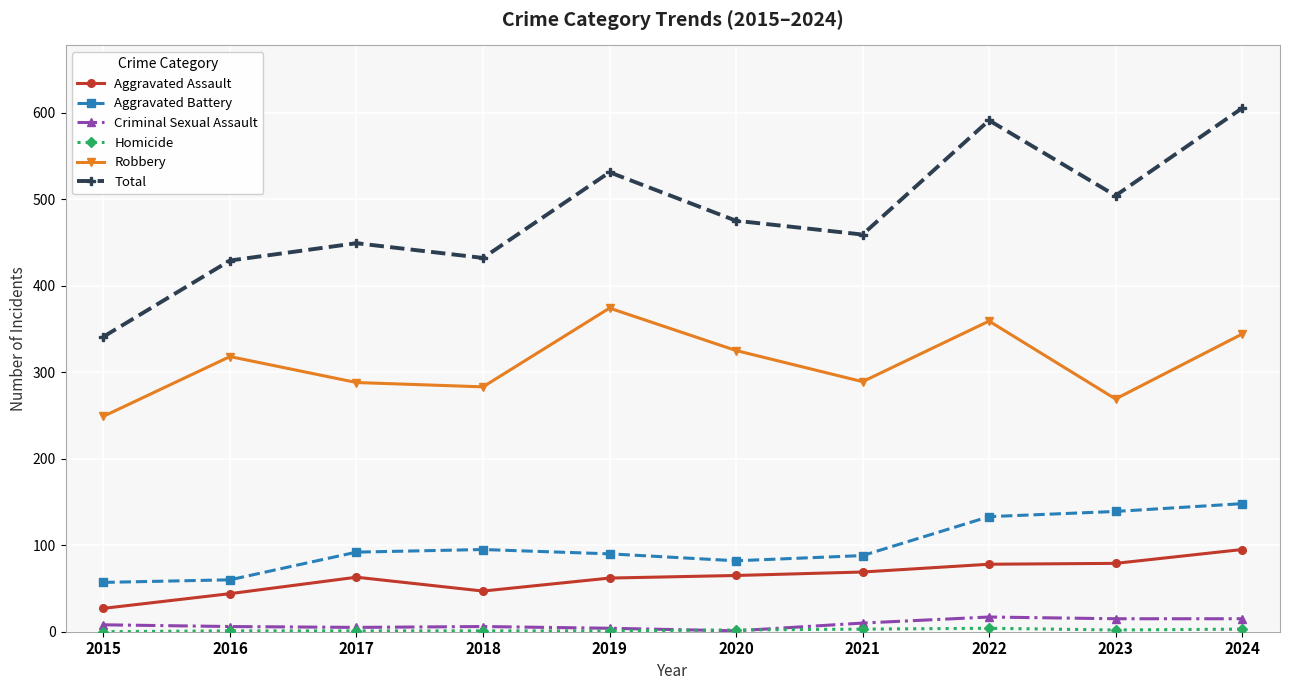

True or false: Total has a value of 164 at 2021.

False